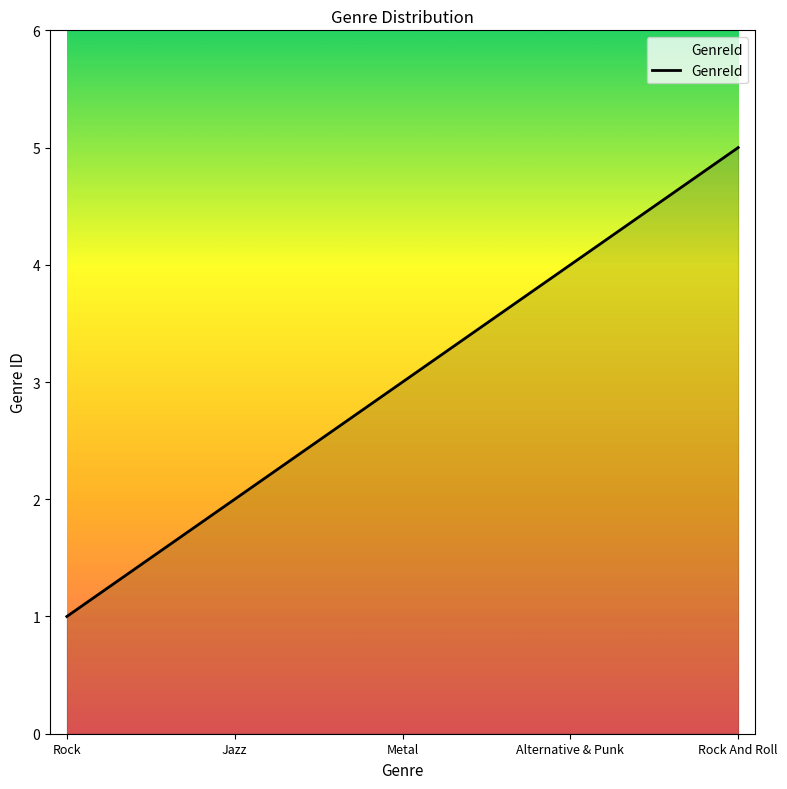

True or false: the data has more than 2 interior local peaks.

False